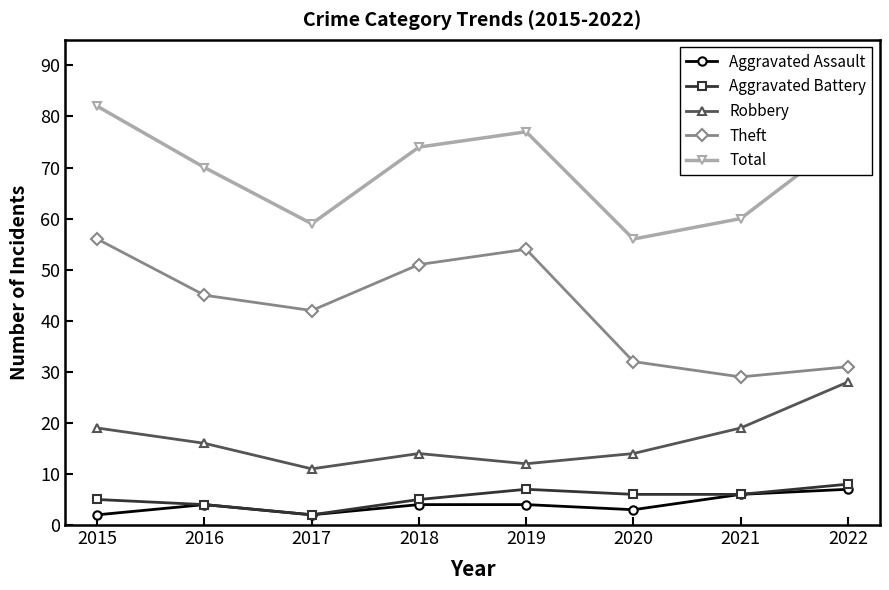

At which category does Total reach its first local valley?

2017